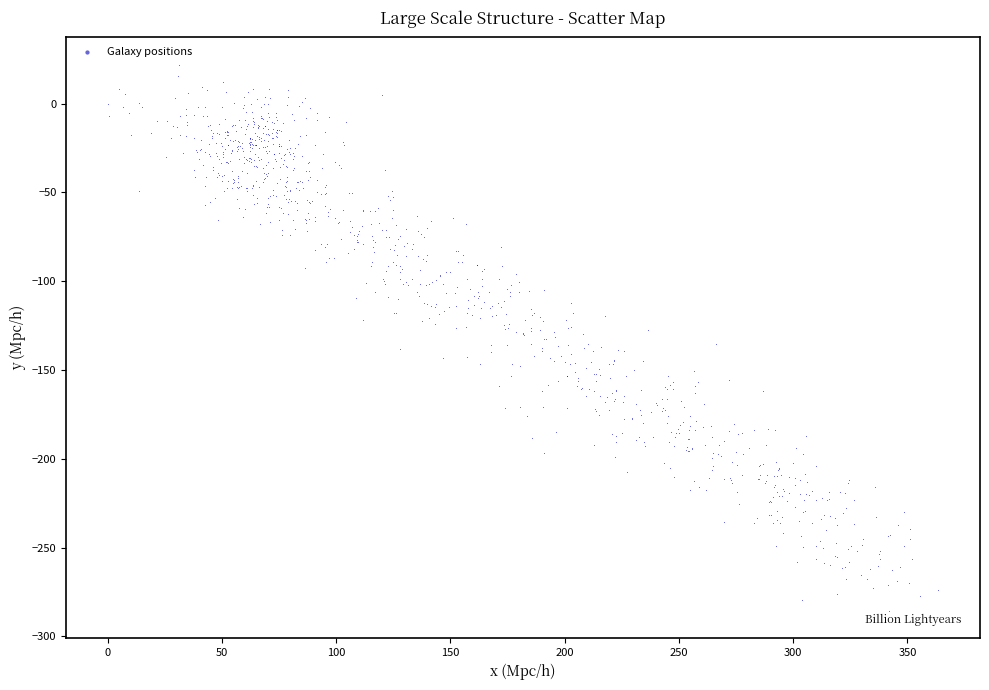

What is the range of Y values (max minus min)?

307.7